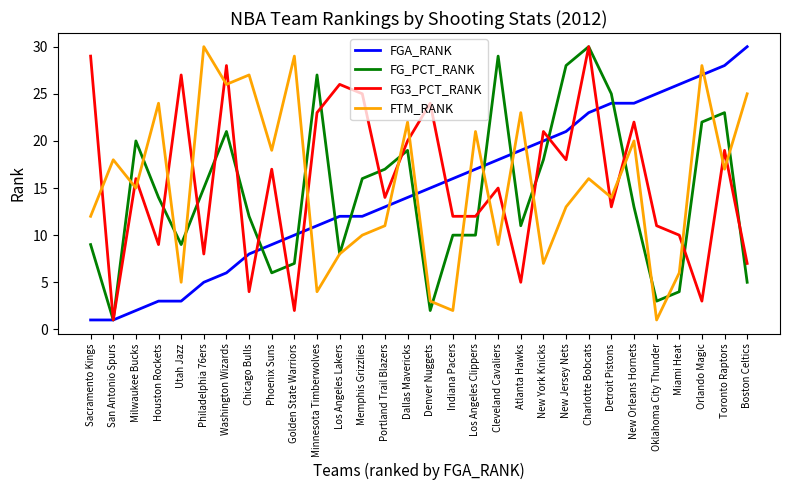

How many categories are shown in the chart?

30